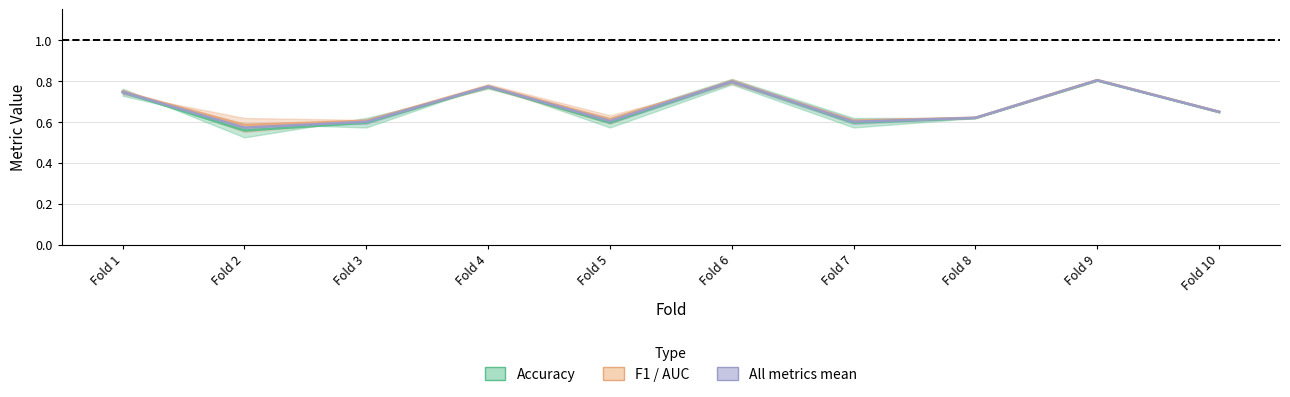

True or false: Accuracy (center) and Mean metrics (center) intersect in this chart.

False